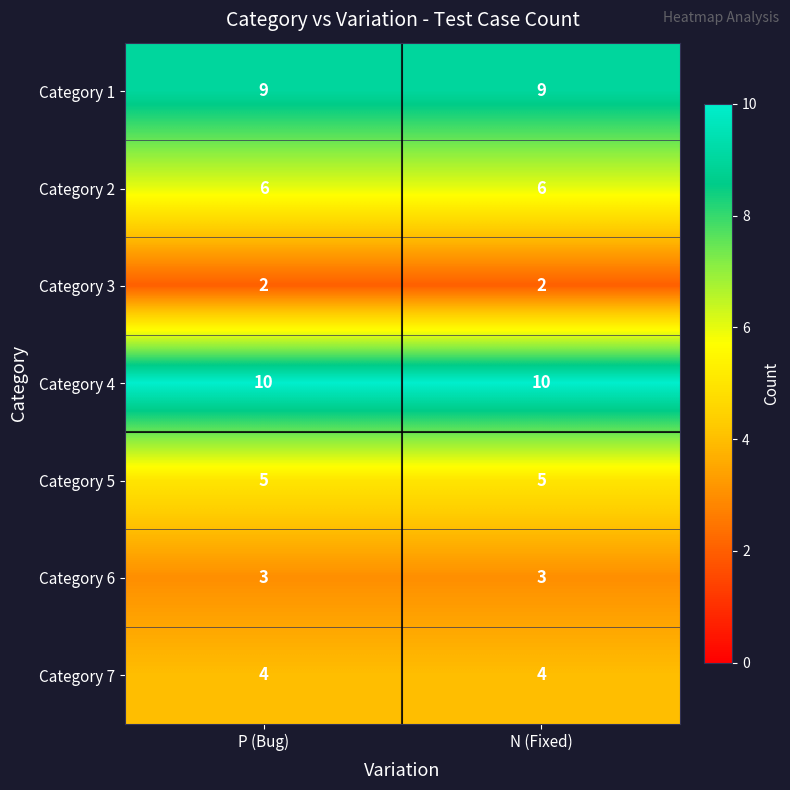

What is the minimum value for Category 5?

5